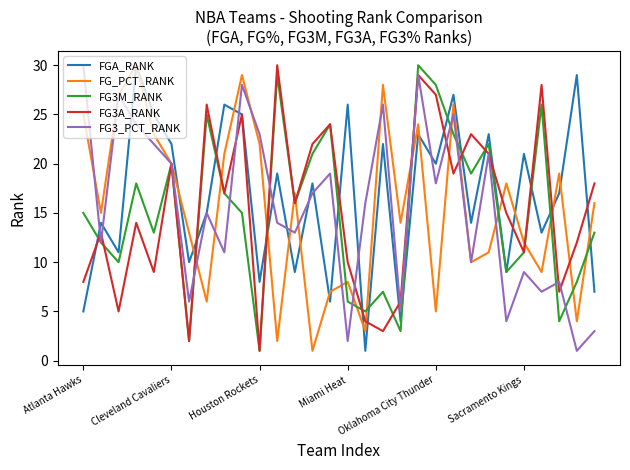

What is the greatest value displayed?

30